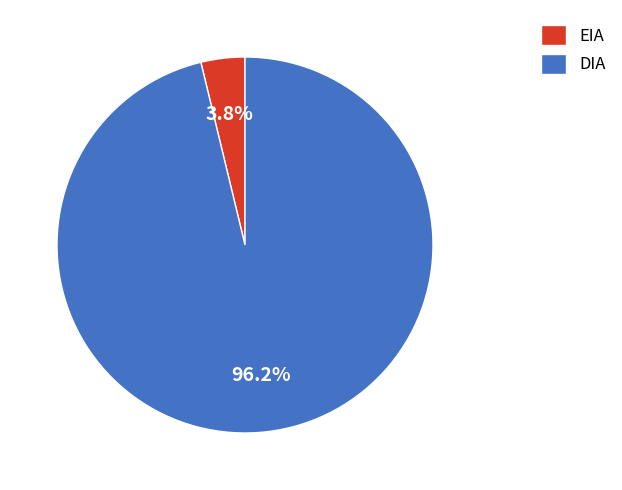

Is it true that EIA is 4% of the pie?

True